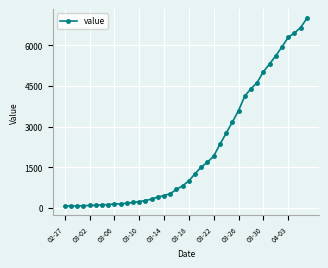

How many values are below 993?

20